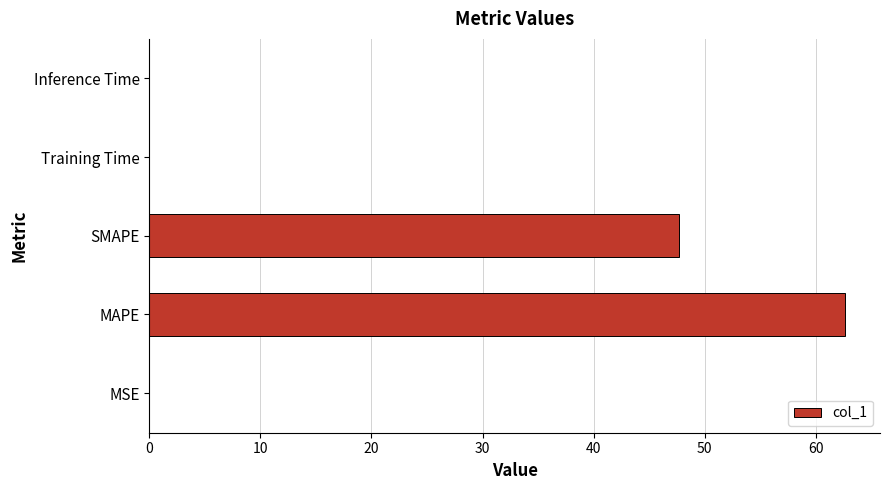

What is the sum of the values at SMAPE and MAPE?

110.4